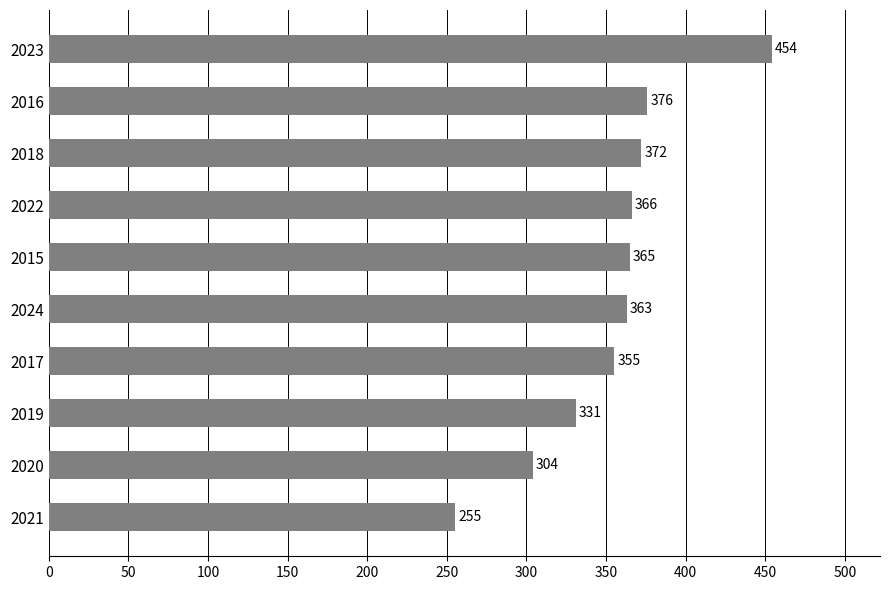

Are the bars grouped side by side (vs. stacked)?

No